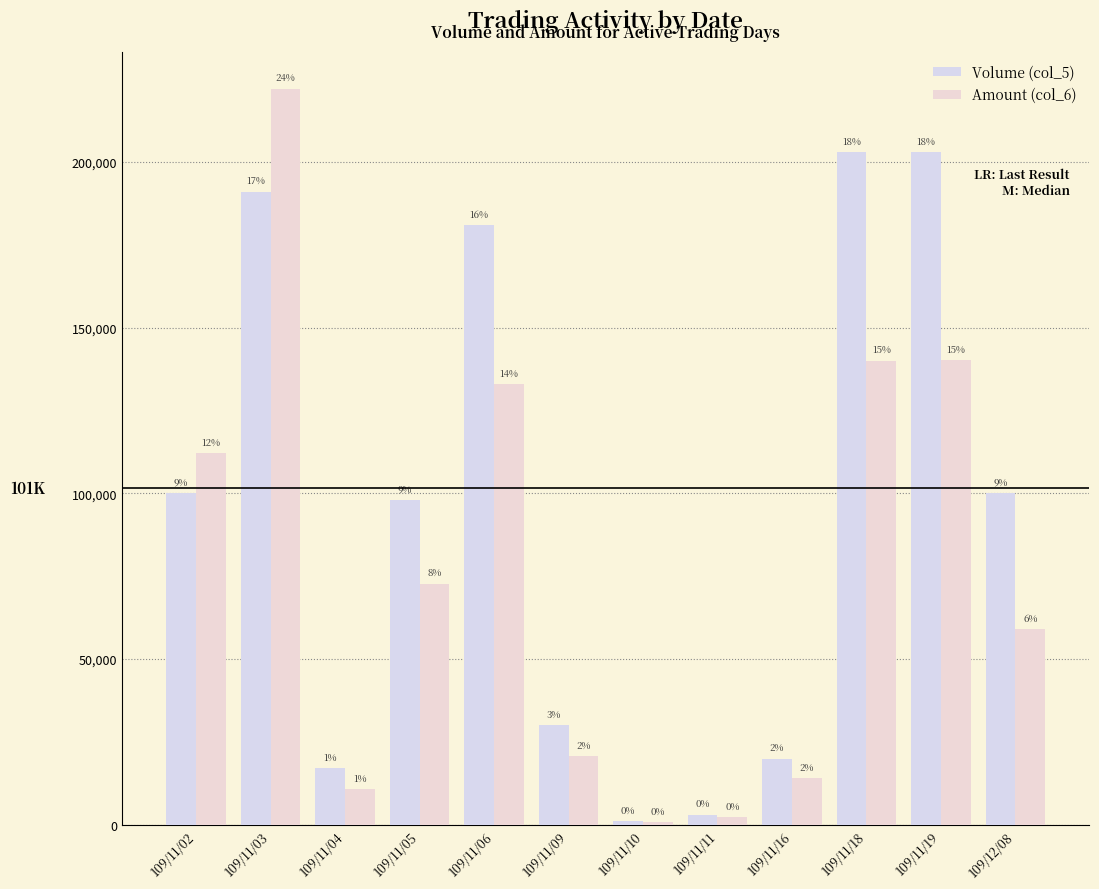

Does the chart contain any negative values?

No